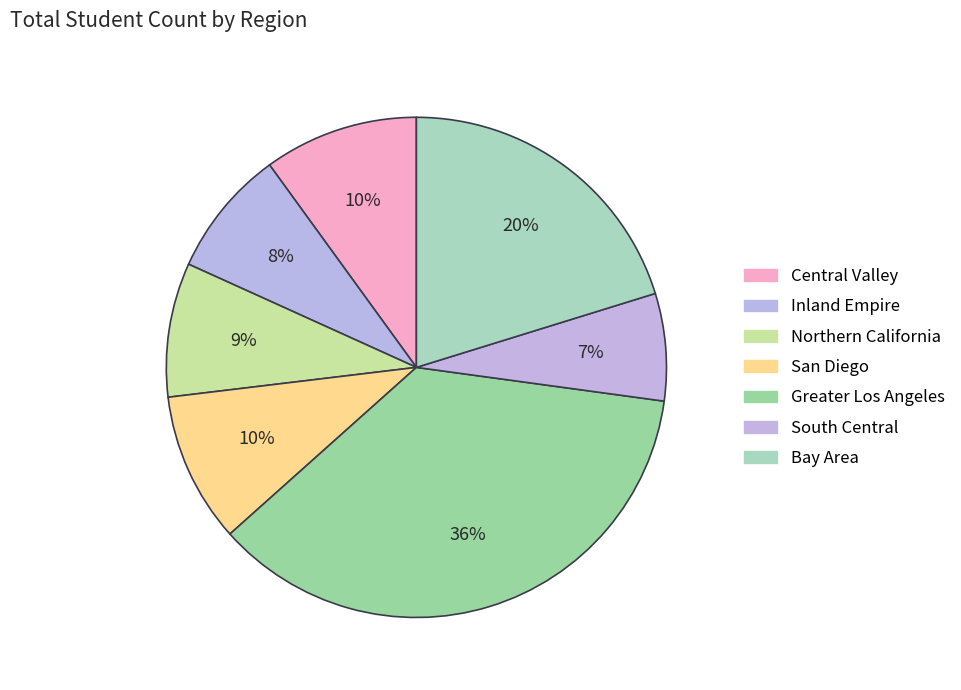

How many slices are in this pie chart?

7